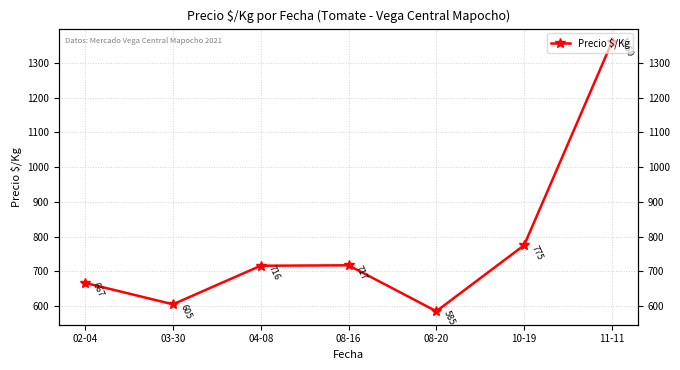

What is the ratio of the value at 11-11 to the value at 08-20?

2.3